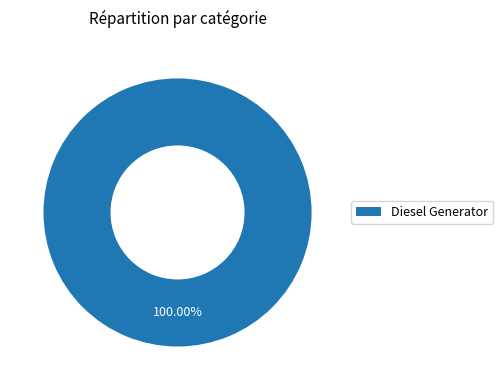

Rank the categories by value from lowest to highest.

Diesel Generator